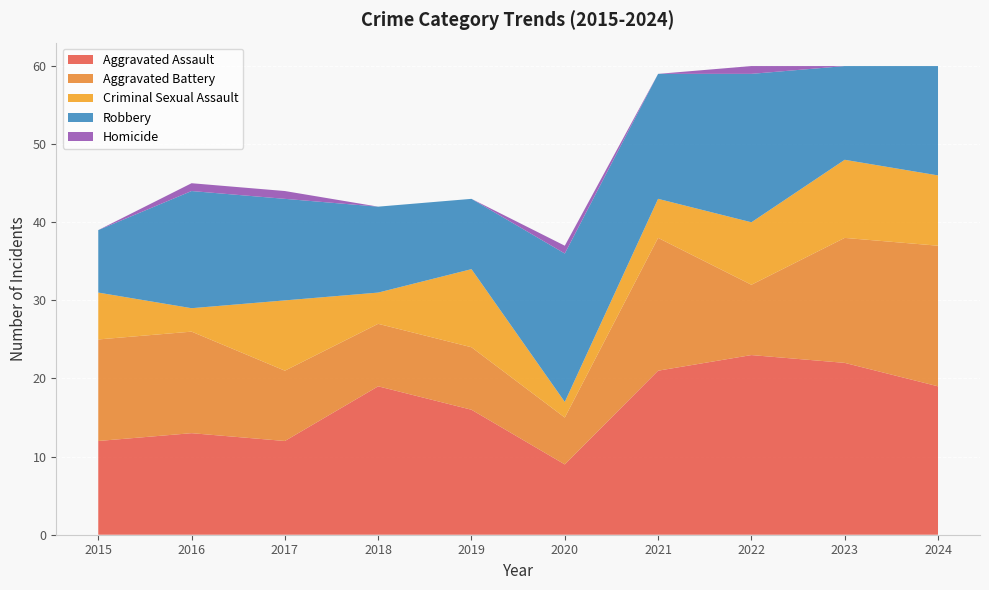

Reading left to right, transcribe all the data shown in this chart.

Aggravated Assault: 12	13	12	19	16	9	21	23	22	19
Aggravated Battery: 13	13	9	8	8	6	17	9	16	18
Criminal Sexual Assault: 6	3	9	4	10	2	5	8	10	9
Robbery: 8	15	13	11	9	19	16	19	12	14
Homicide: 0	1	1	0	0	1	0	1	0	0